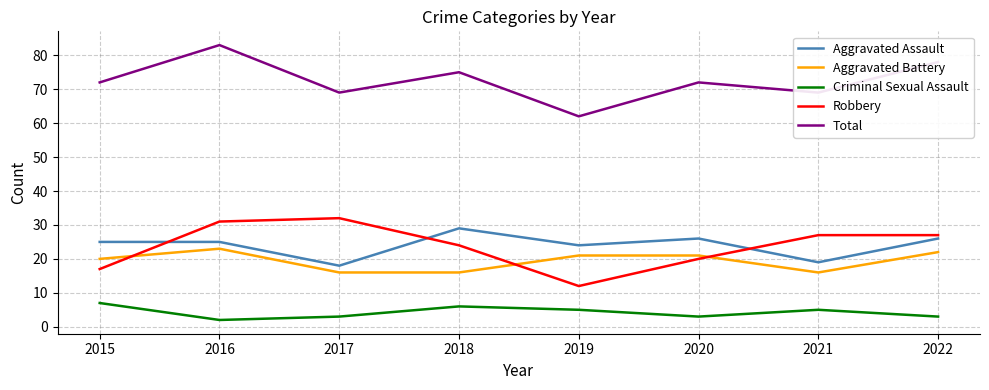

Which series has the largest total across all categories?

Total